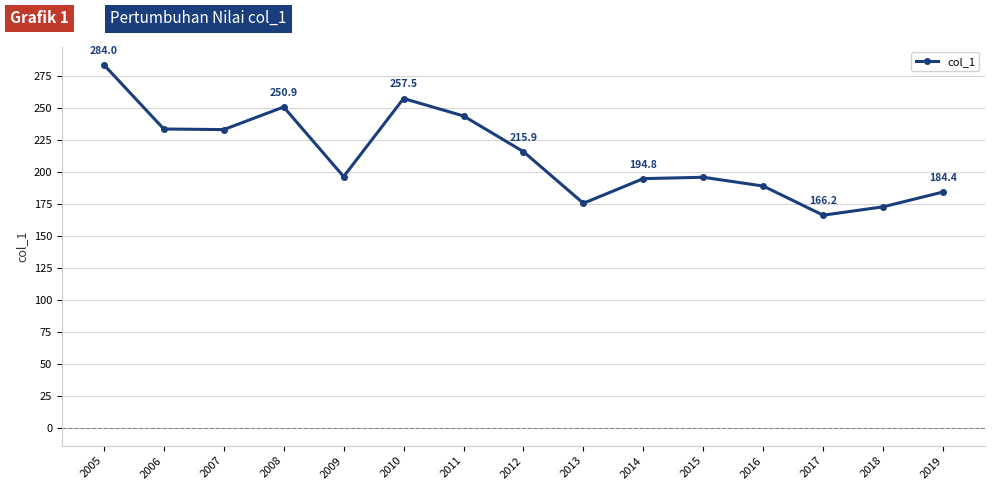

At which category does the data reach its first local peak?

2008